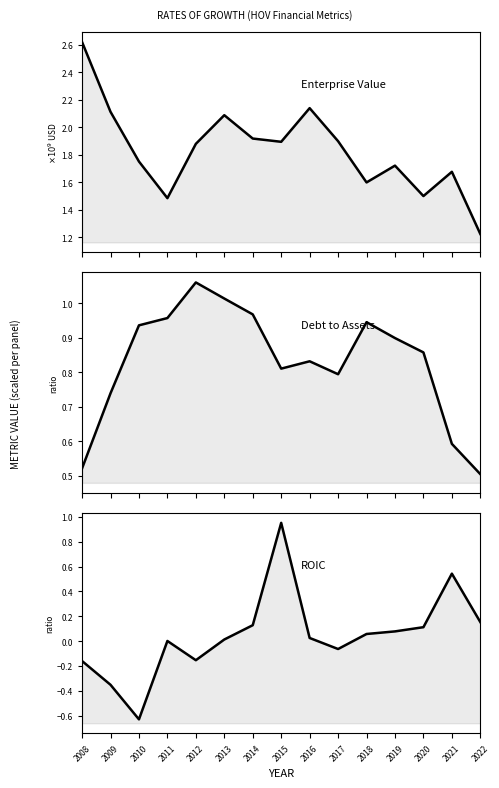

Which label corresponds to the largest value in the chart?

2008